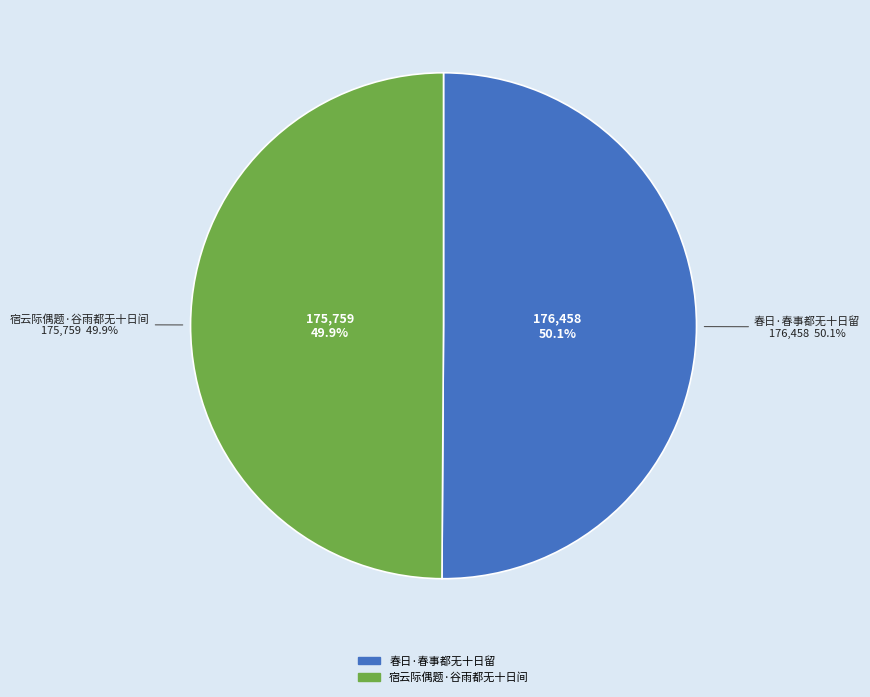

Between 春日·春事都无十日留 and 宿云际偶题·谷雨都无十日间, which is larger?

春日·春事都无十日留